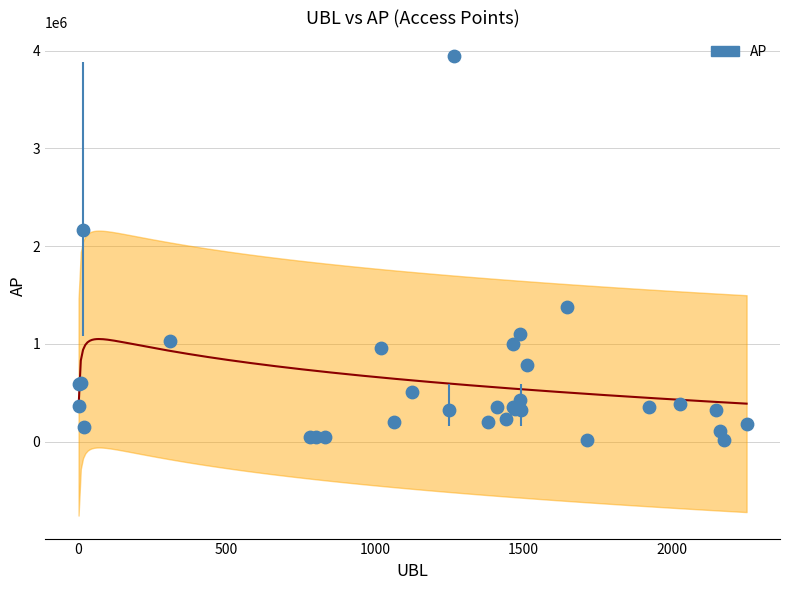

What Y value in the scatter plot is closest to 1985372?

2161135